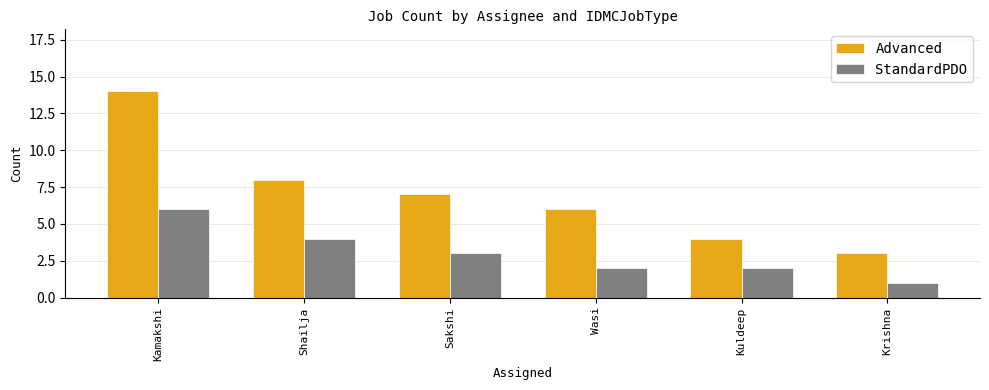

What is the label of the 3rd bar from the right?

Wasi